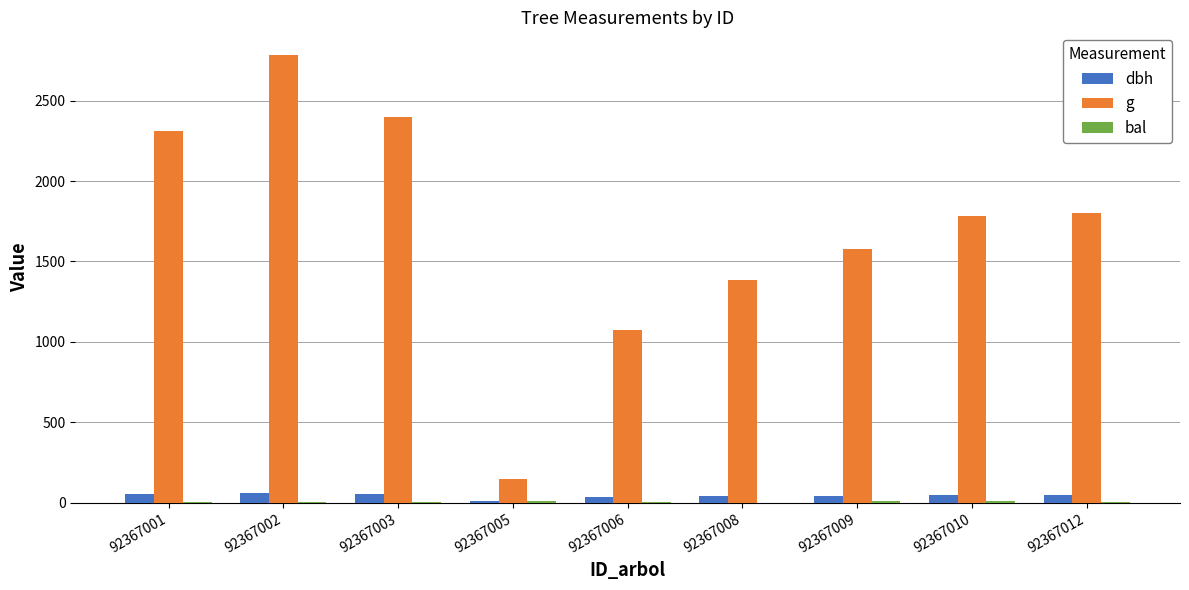

At which category is the sum across all series the highest?

92367002